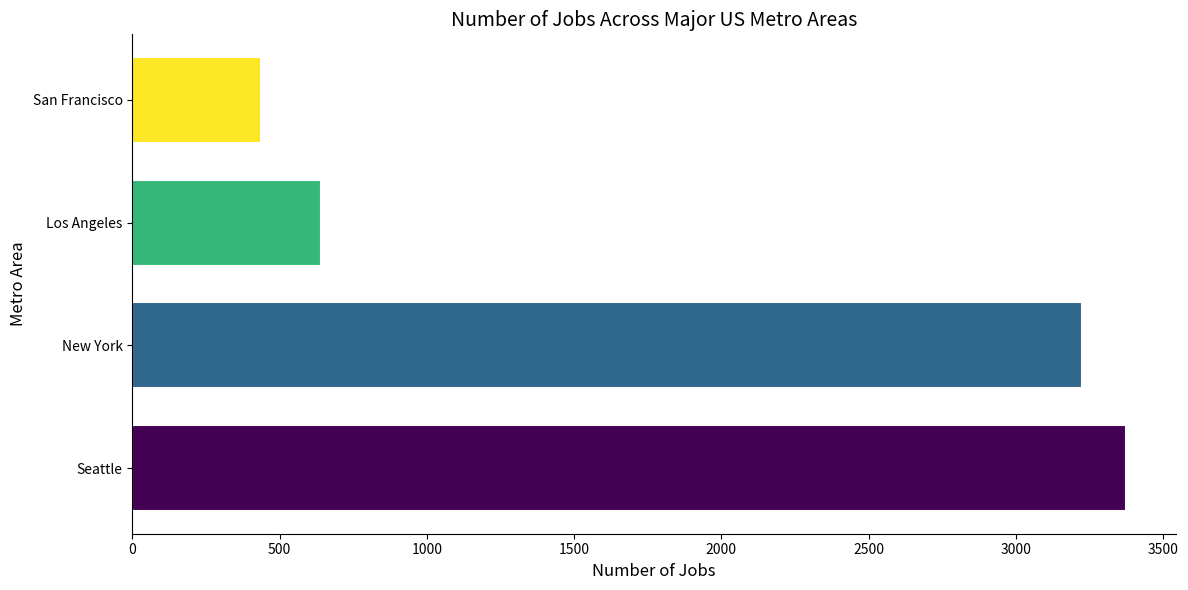

What is the sum of all values?

7676